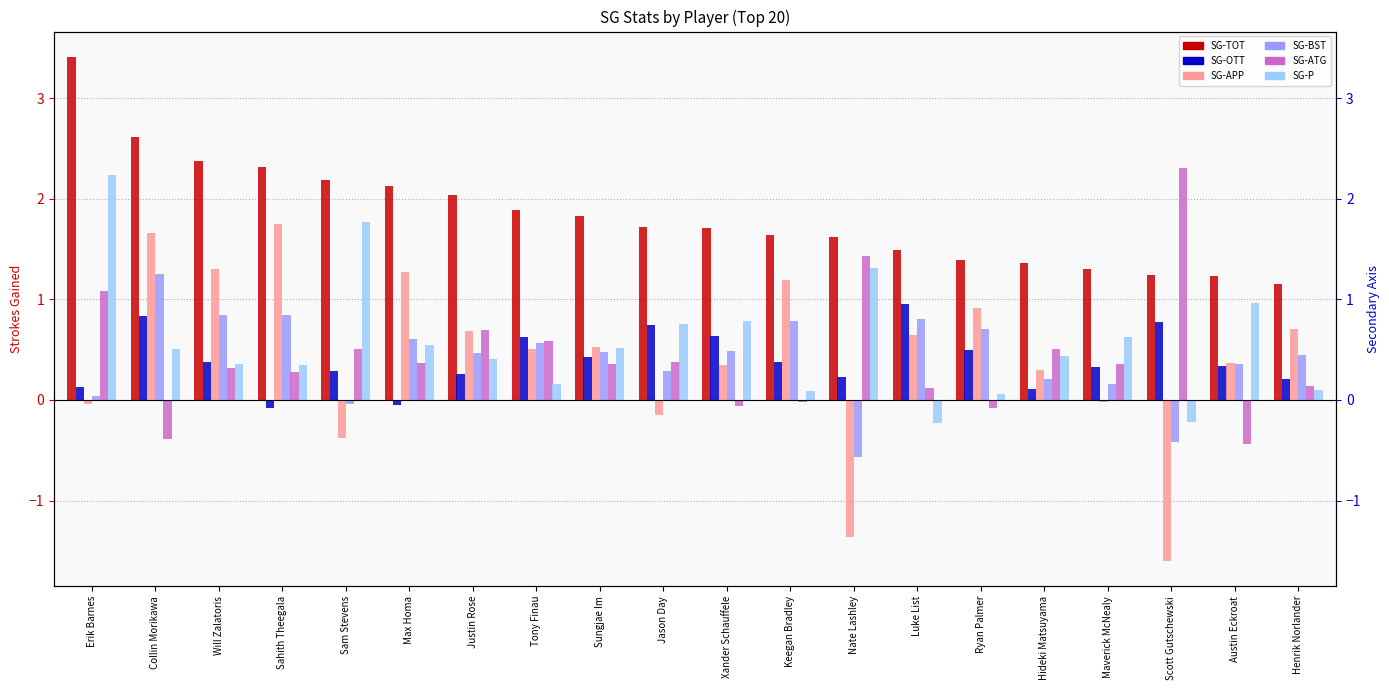

How many bars are there in total?

120